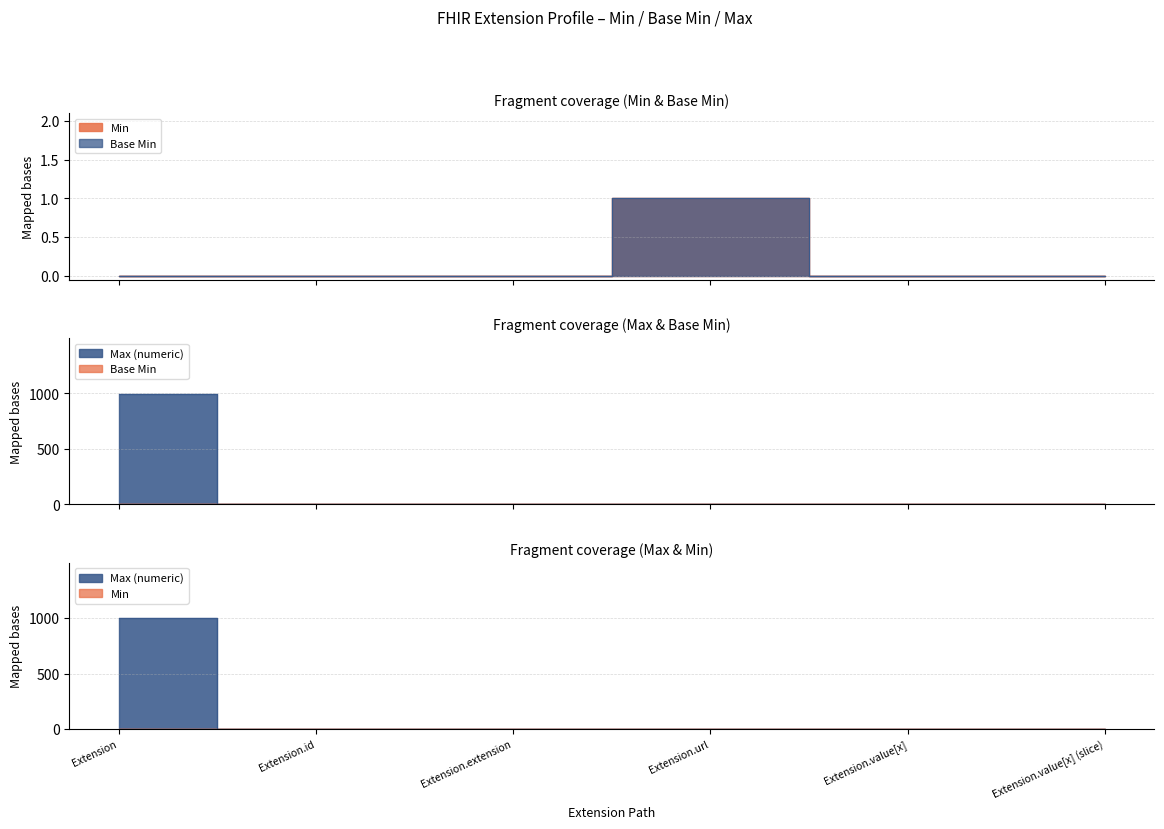

How many distinct data groups are displayed?

3